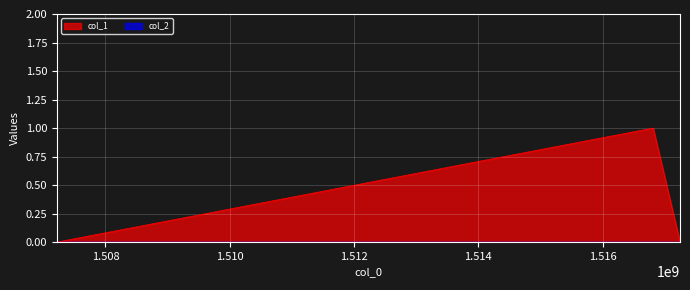

How many data points does each series have?

3